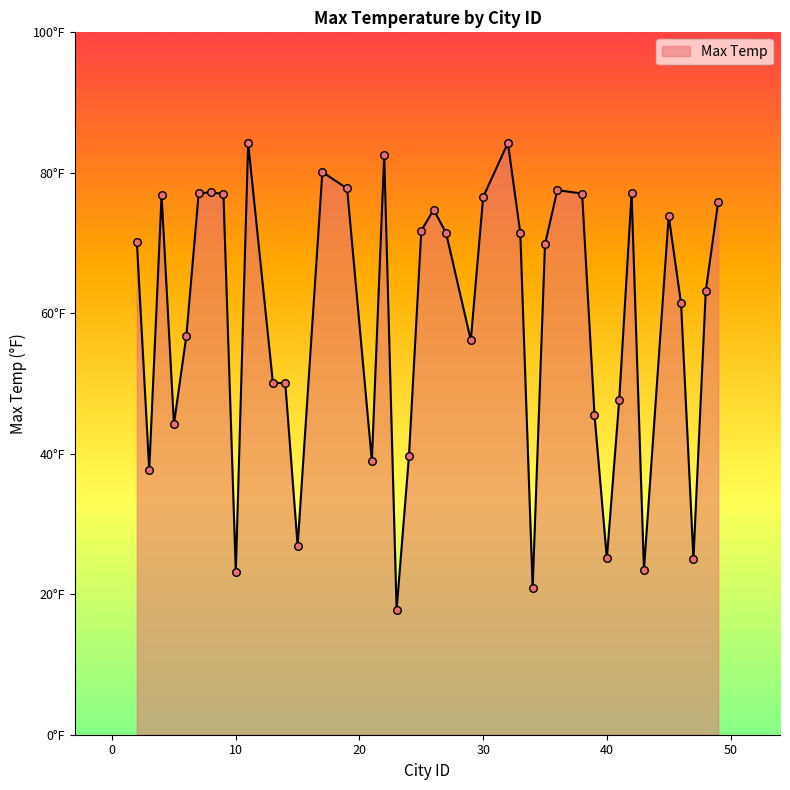

Is this an area chart (filled region under the line)?

Yes